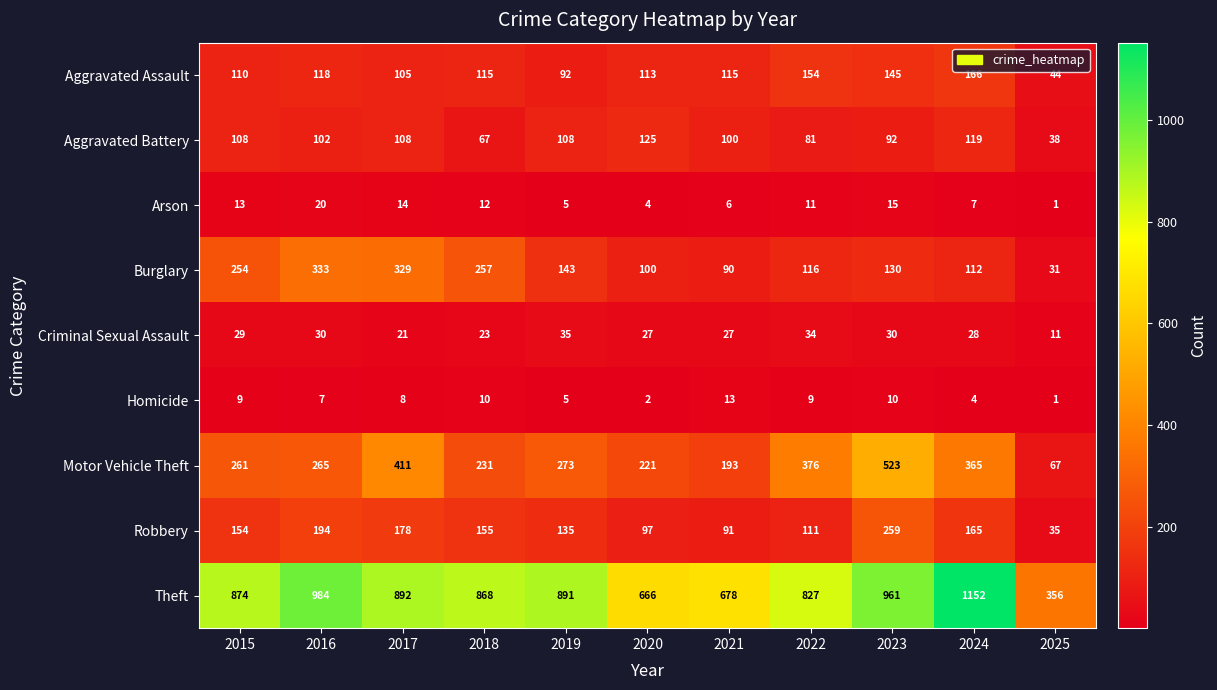

At which label does Criminal Sexual Assault first exceed 28?

2015